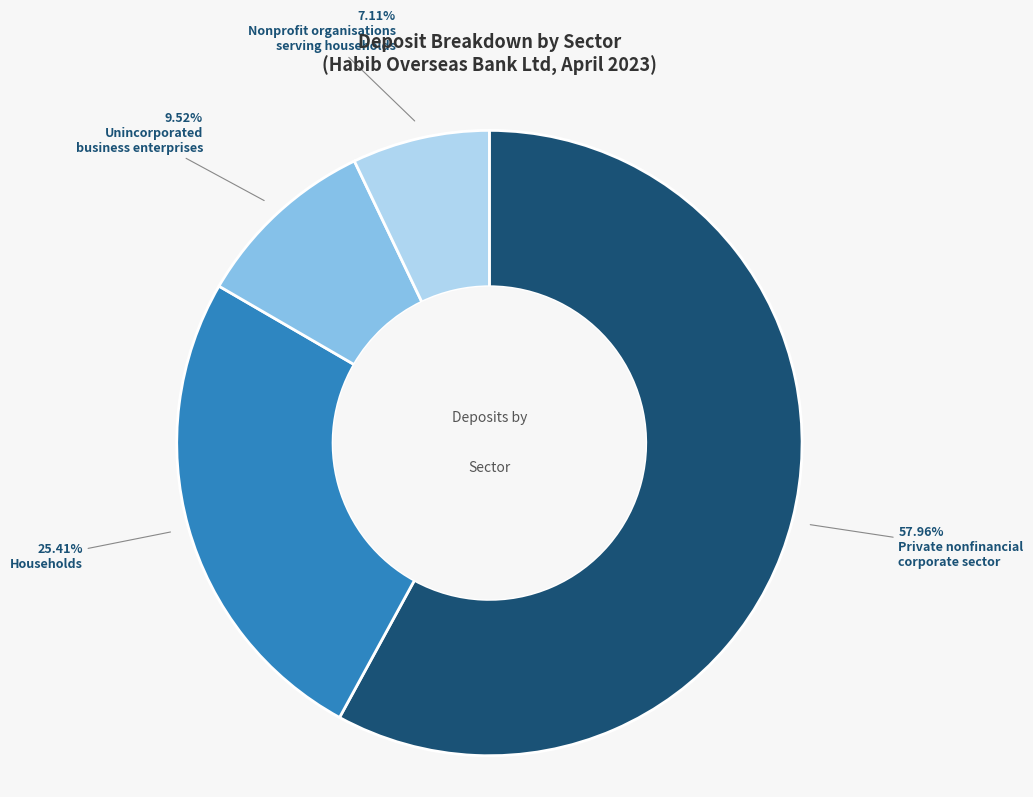

Does any single category account for the majority?

Yes